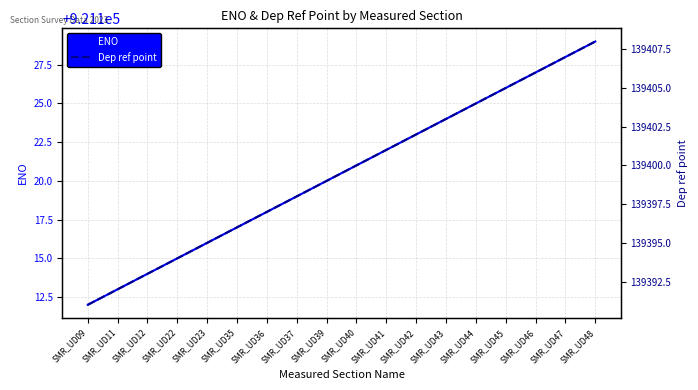

Where does the Dep ref point series first go above 139400?

SMR_UD41